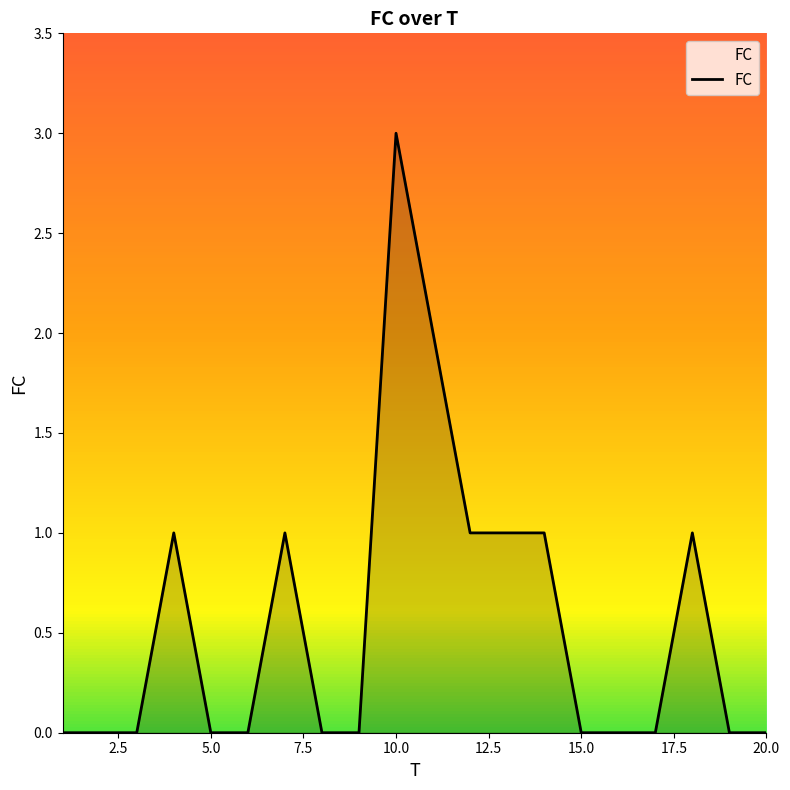

What is the difference between the maximum and minimum values?

3